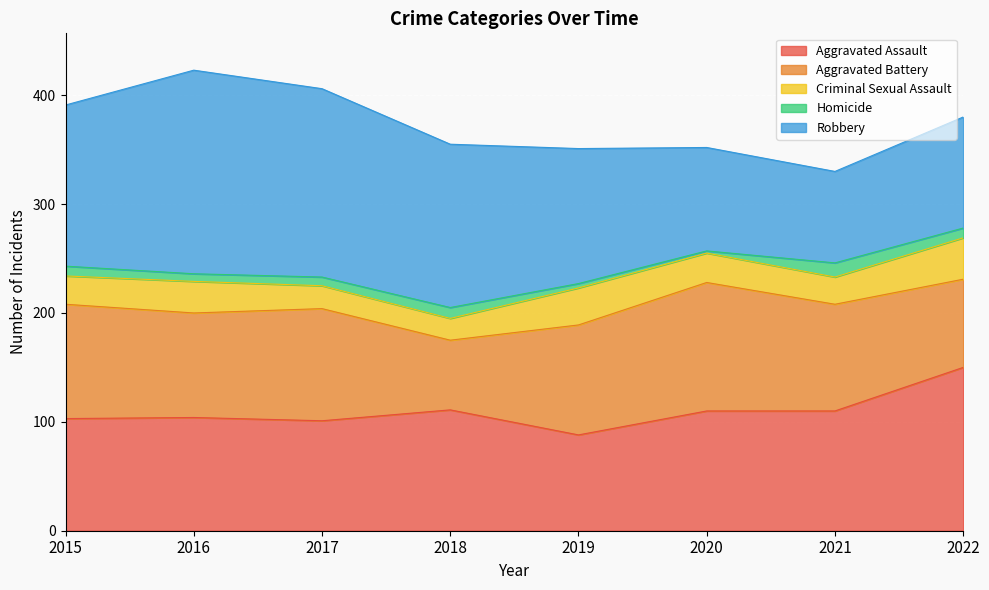

What is the maximum value shown in the chart?

187